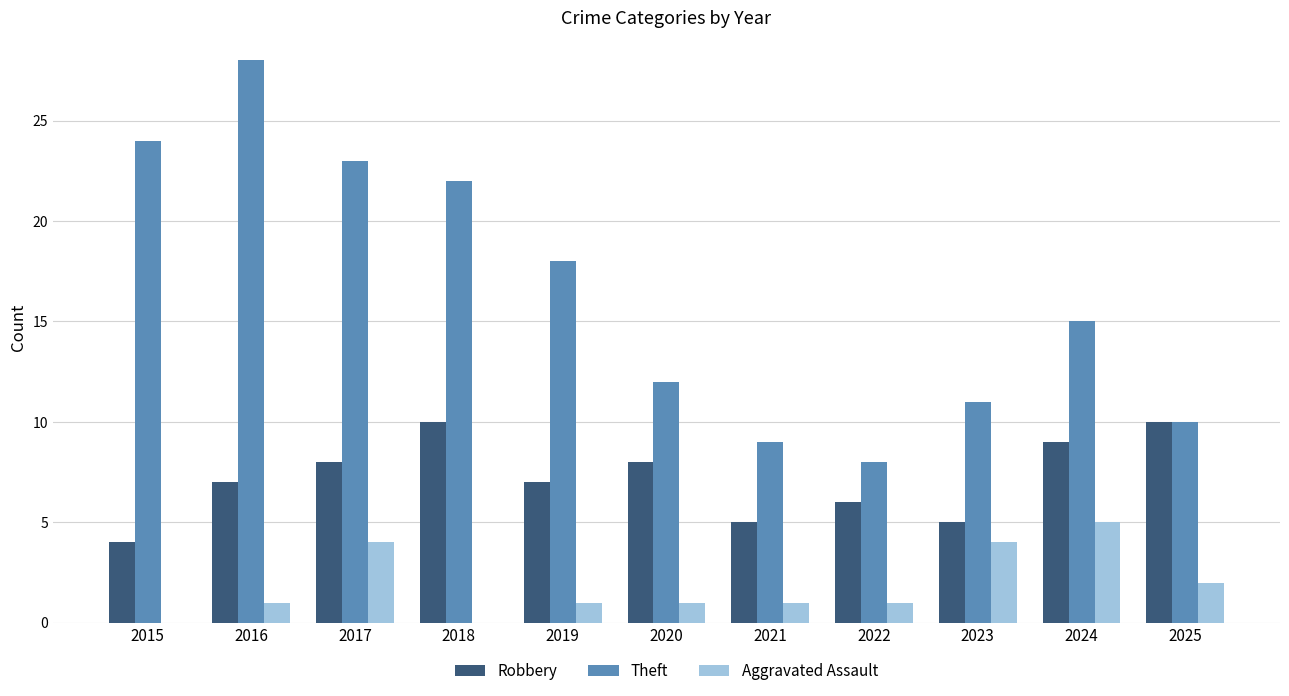

Which category has the highest value across all series?

2016